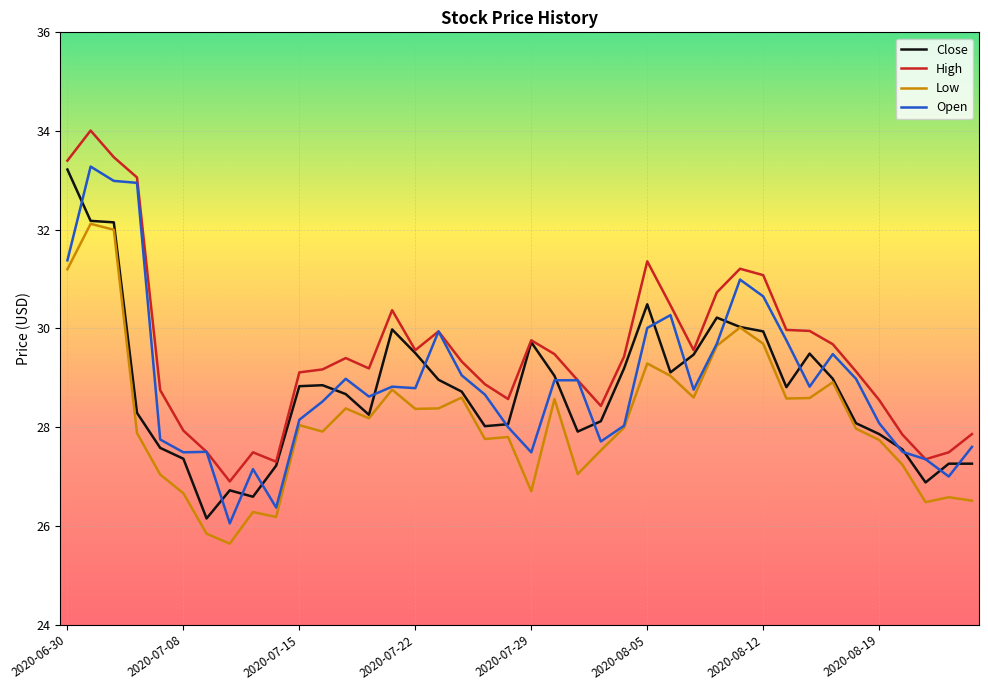

Which series has the widest spread of values?

Open